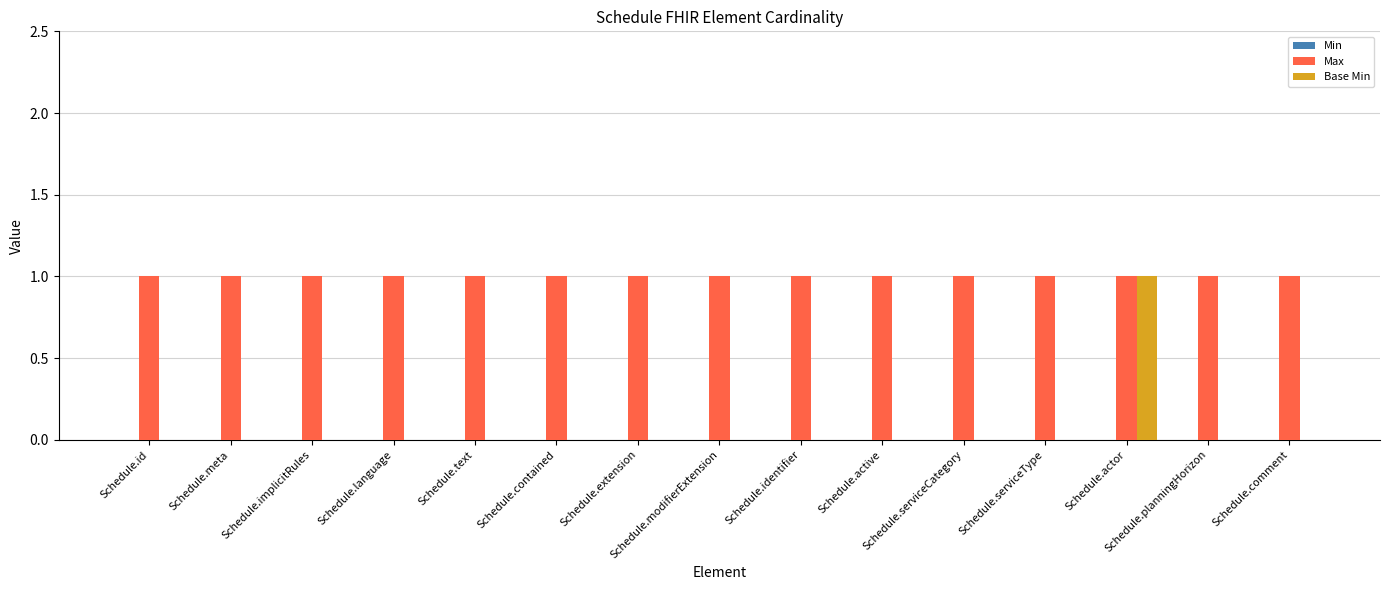

At which label does Base Min reach its peak?

Schedule.actor